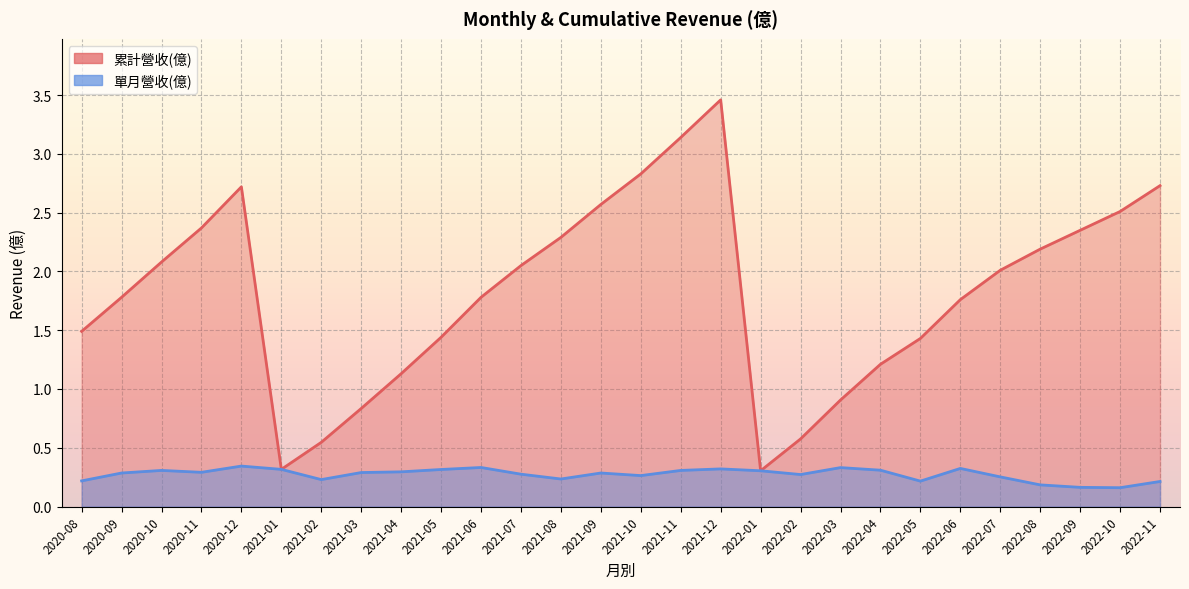

What is the maximum value shown in the chart?

3.5